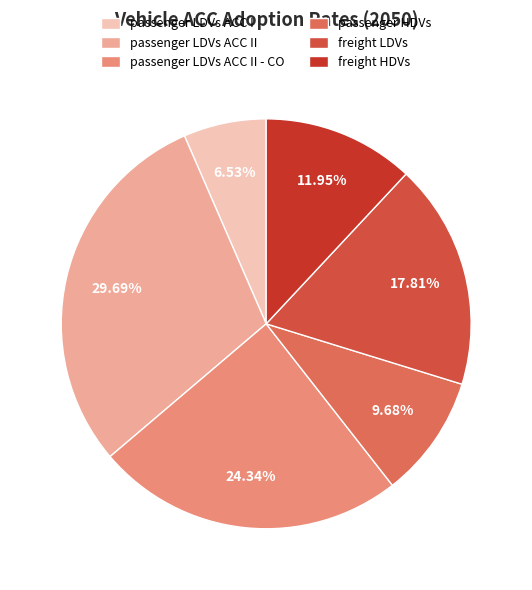

Is there any slice that represents more than half of the pie?

No